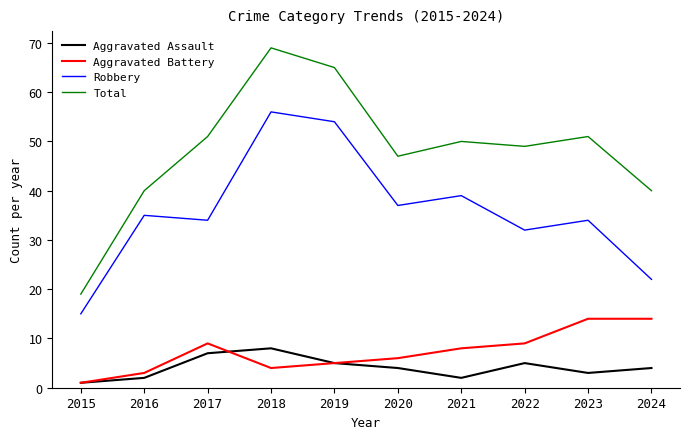

Reading left to right, extract all data points from this chart.

Aggravated Assault: 2015=1	2016=2	2017=7	2018=8	2019=5	2020=4	2021=2	2022=5	2023=3	2024=4
Aggravated Battery: 2015=1	2016=3	2017=9	2018=4	2019=5	2020=6	2021=8	2022=9	2023=14	2024=14
Robbery: 2015=15	2016=35	2017=34	2018=56	2019=54	2020=37	2021=39	2022=32	2023=34	2024=22
Total: 2015=19	2016=40	2017=51	2018=69	2019=65	2020=47	2021=50	2022=49	2023=51	2024=40